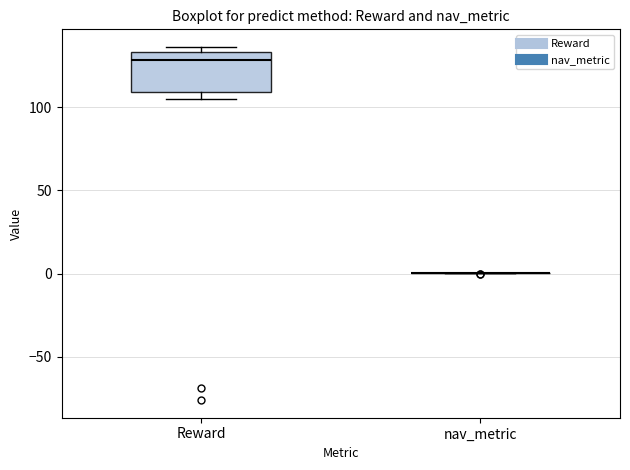

Comparing the boxes themselves (not the whiskers), which one is the tallest?

Reward